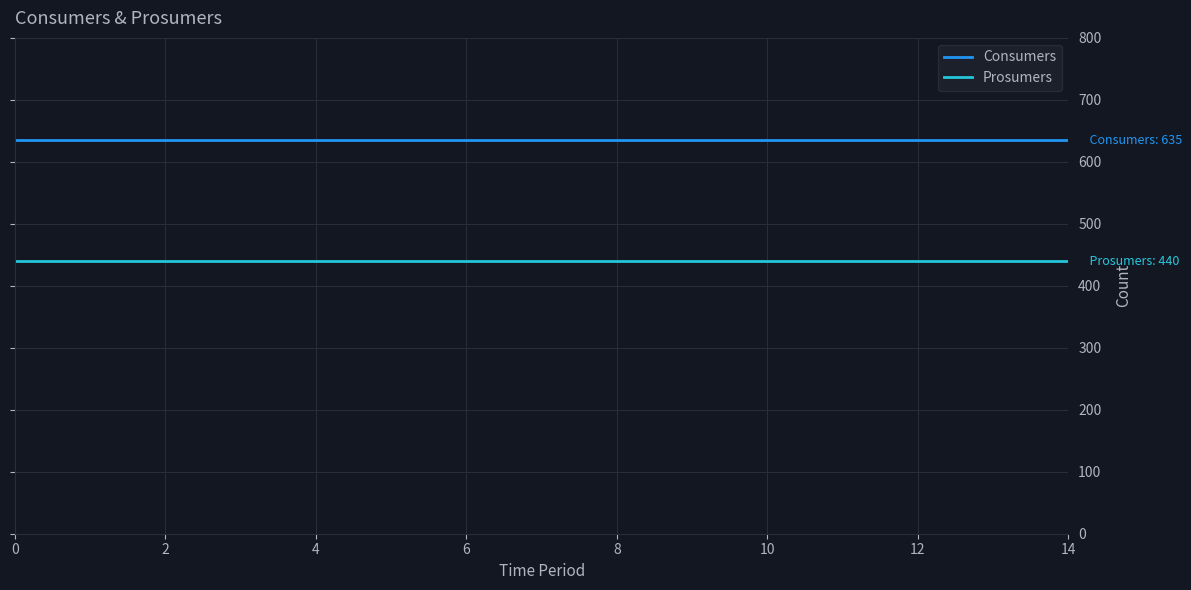

What is the minimum value for Consumers?

635